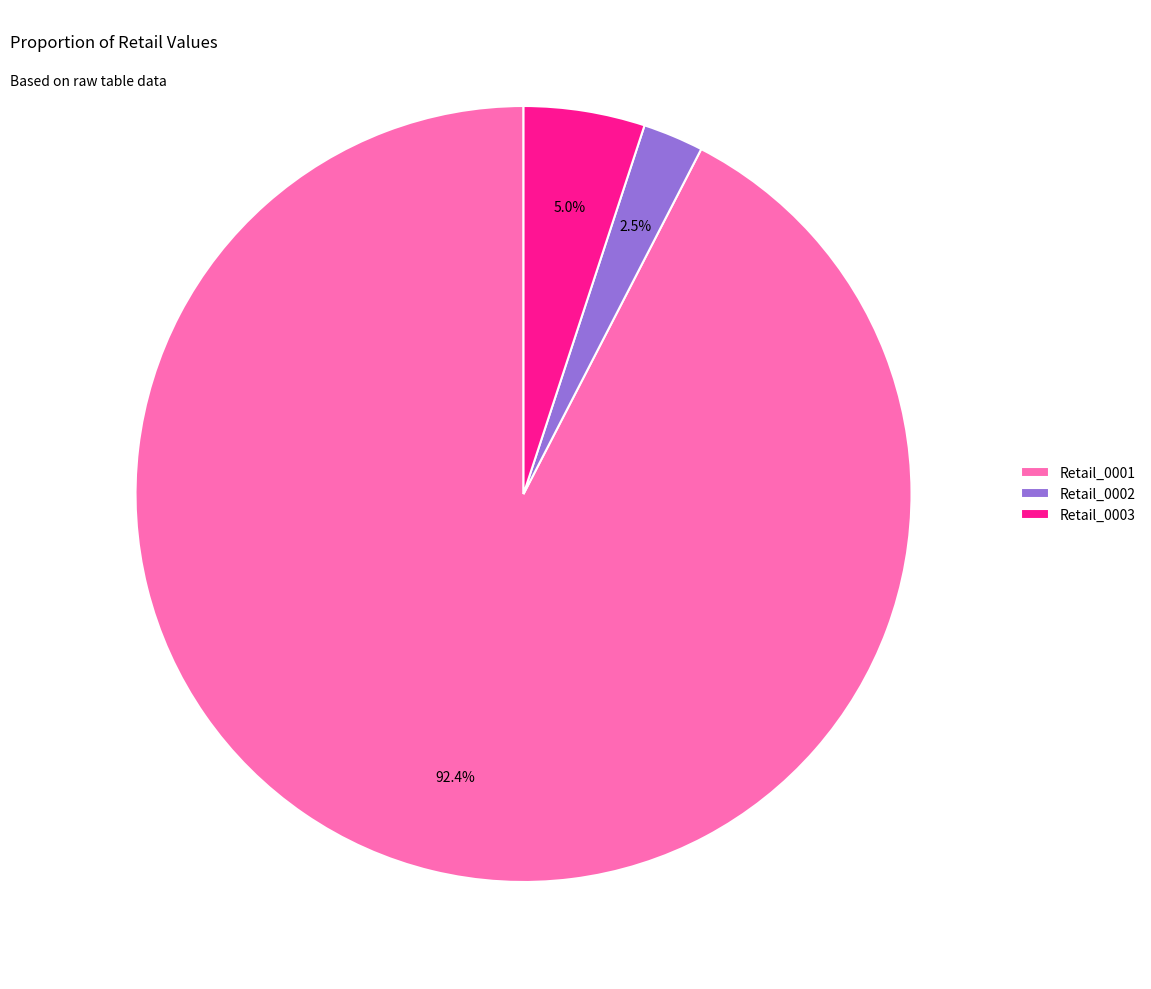

To the nearest percent, what is the average slice percentage?

33%